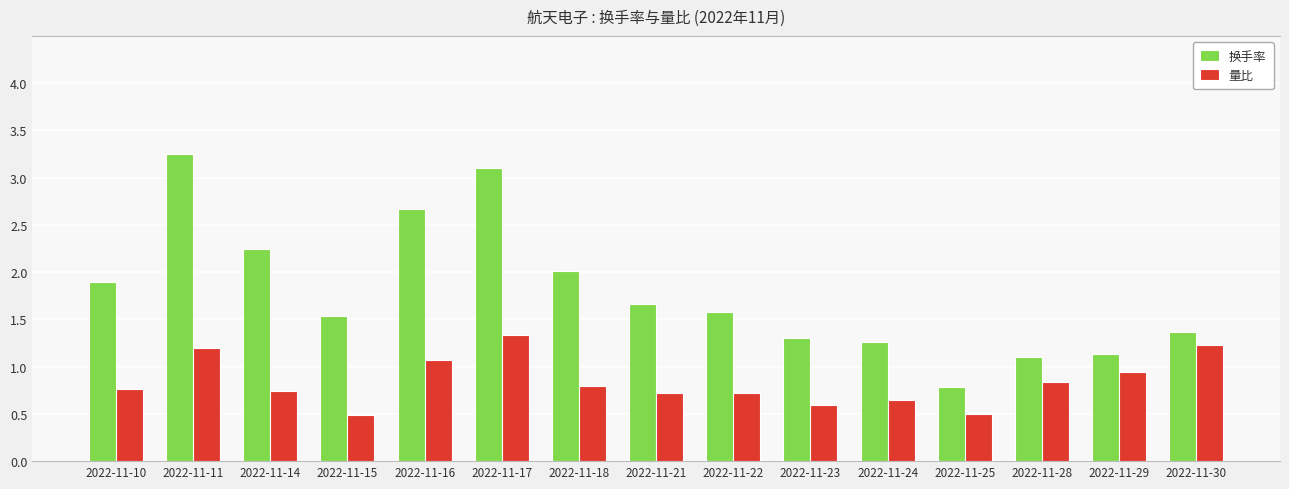

Rank the series by their maximum value, from lowest to highest.

量比, 换手率